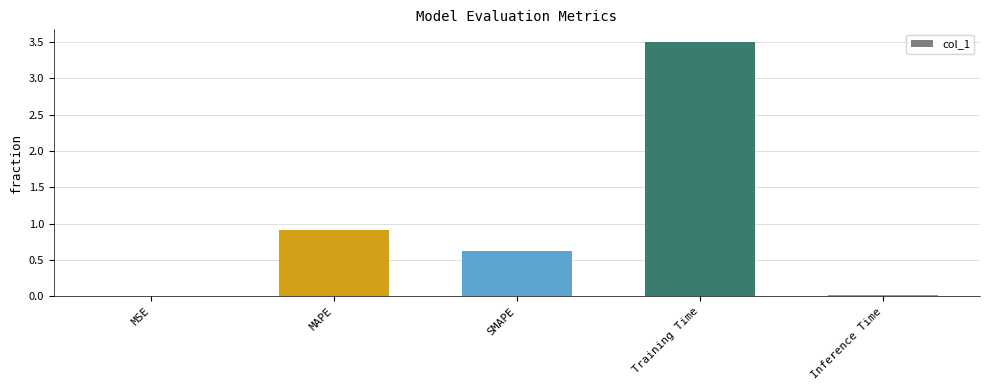

What is the maximum value shown in the chart?

3.5